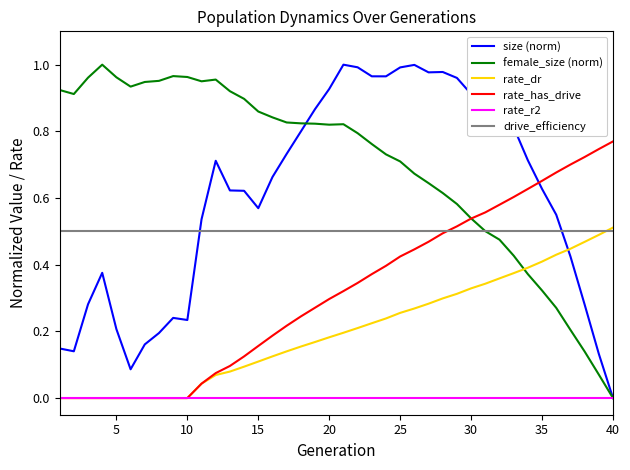

Which series has the largest total across all categories?

female_size (norm)